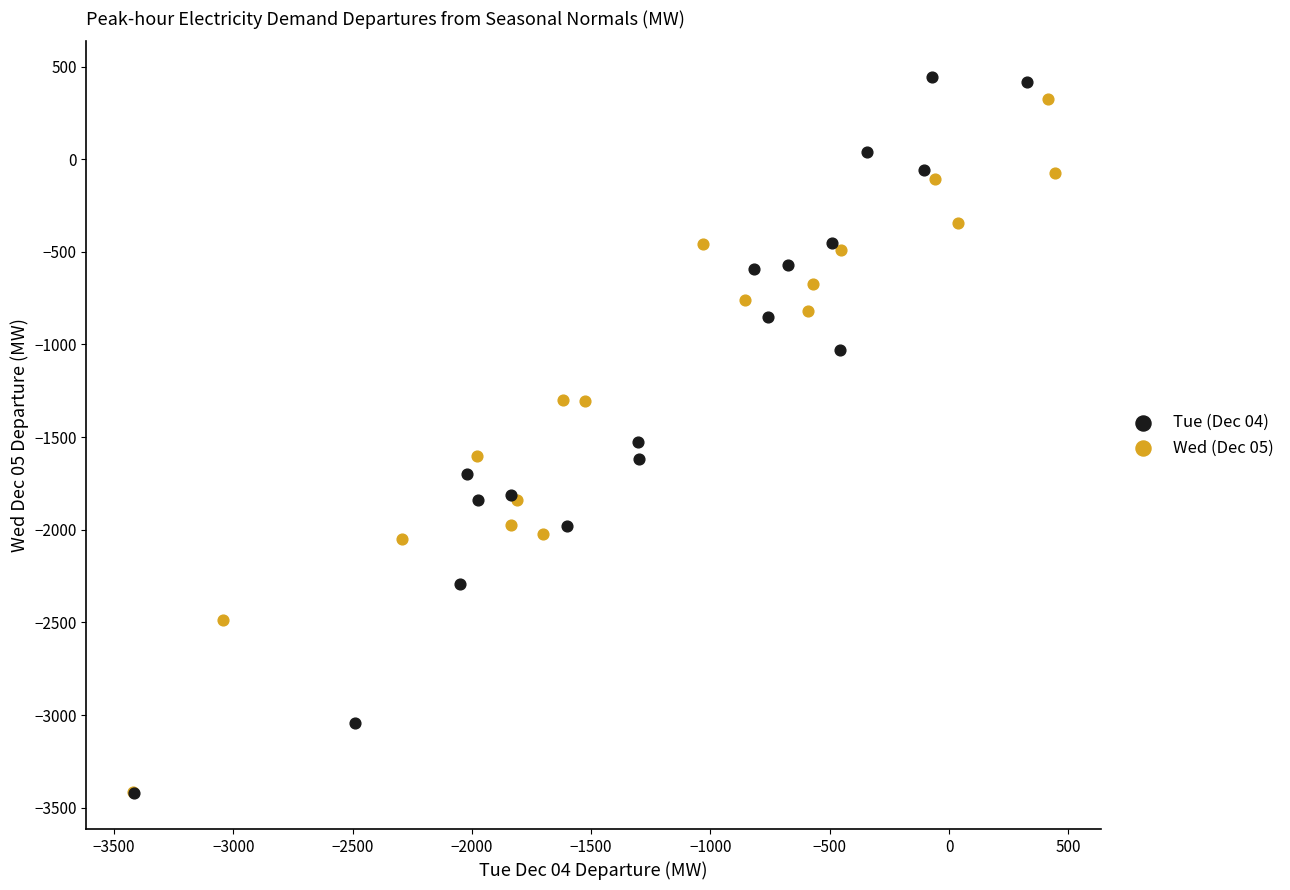

Which series reaches the maximum Y coordinate?

Tue (Dec 04)